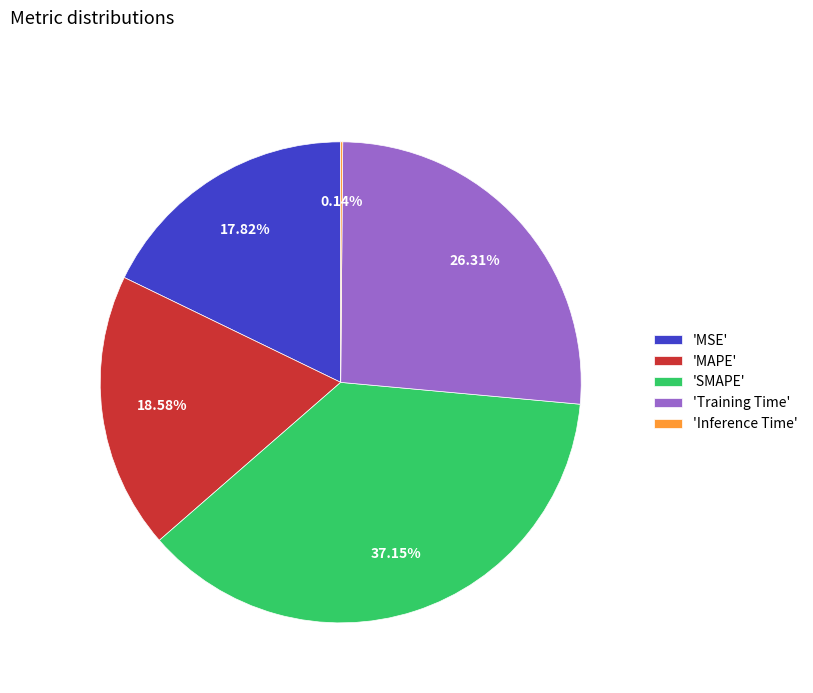

Is there a majority slice in this chart?

No